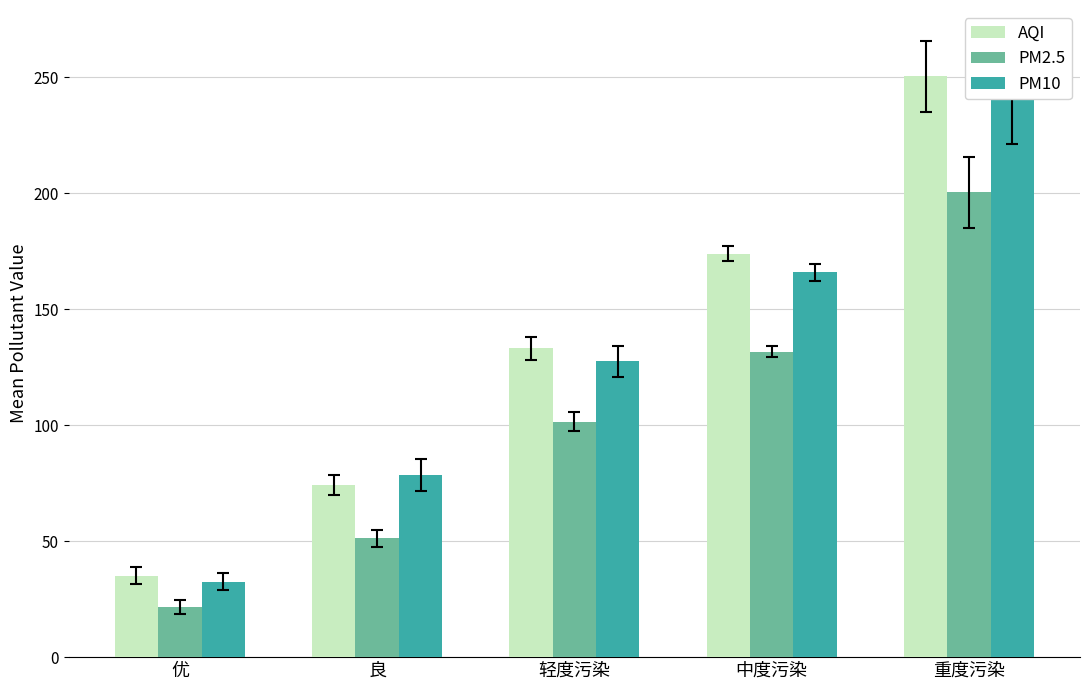

What is the label of the 5th bar from the left?

重度污染